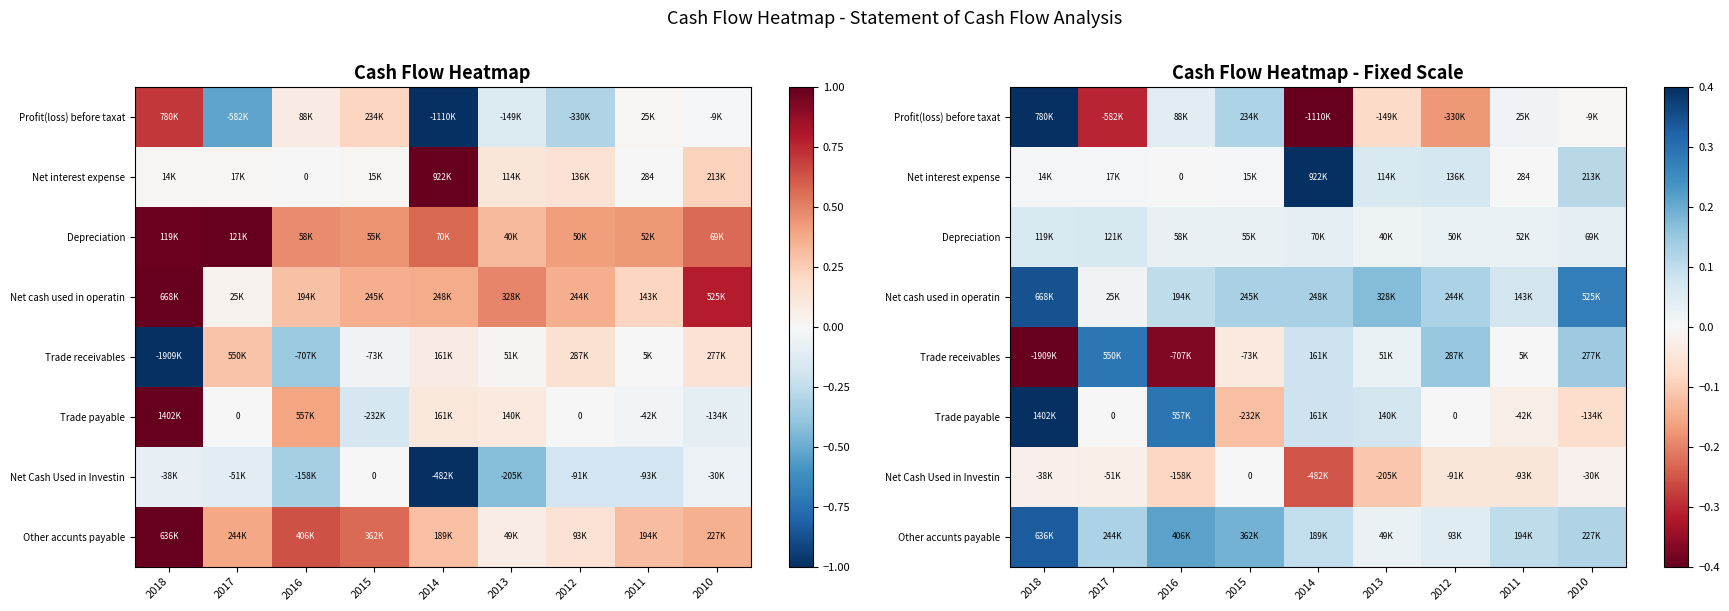

What is the difference between the maximum and minimum values in the Trade receivables series?

1.3